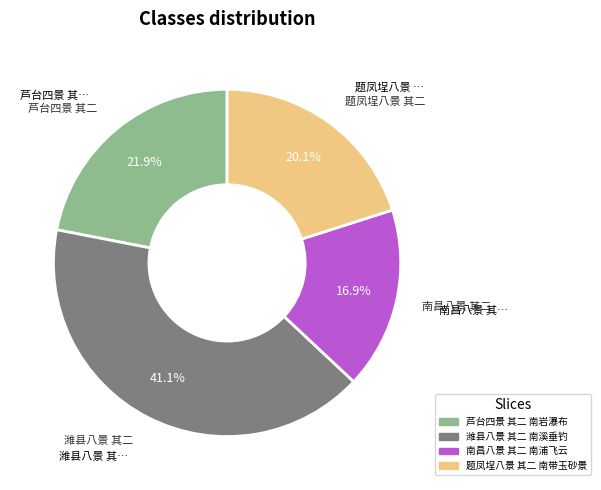

Count the number of slices in the pie.

4